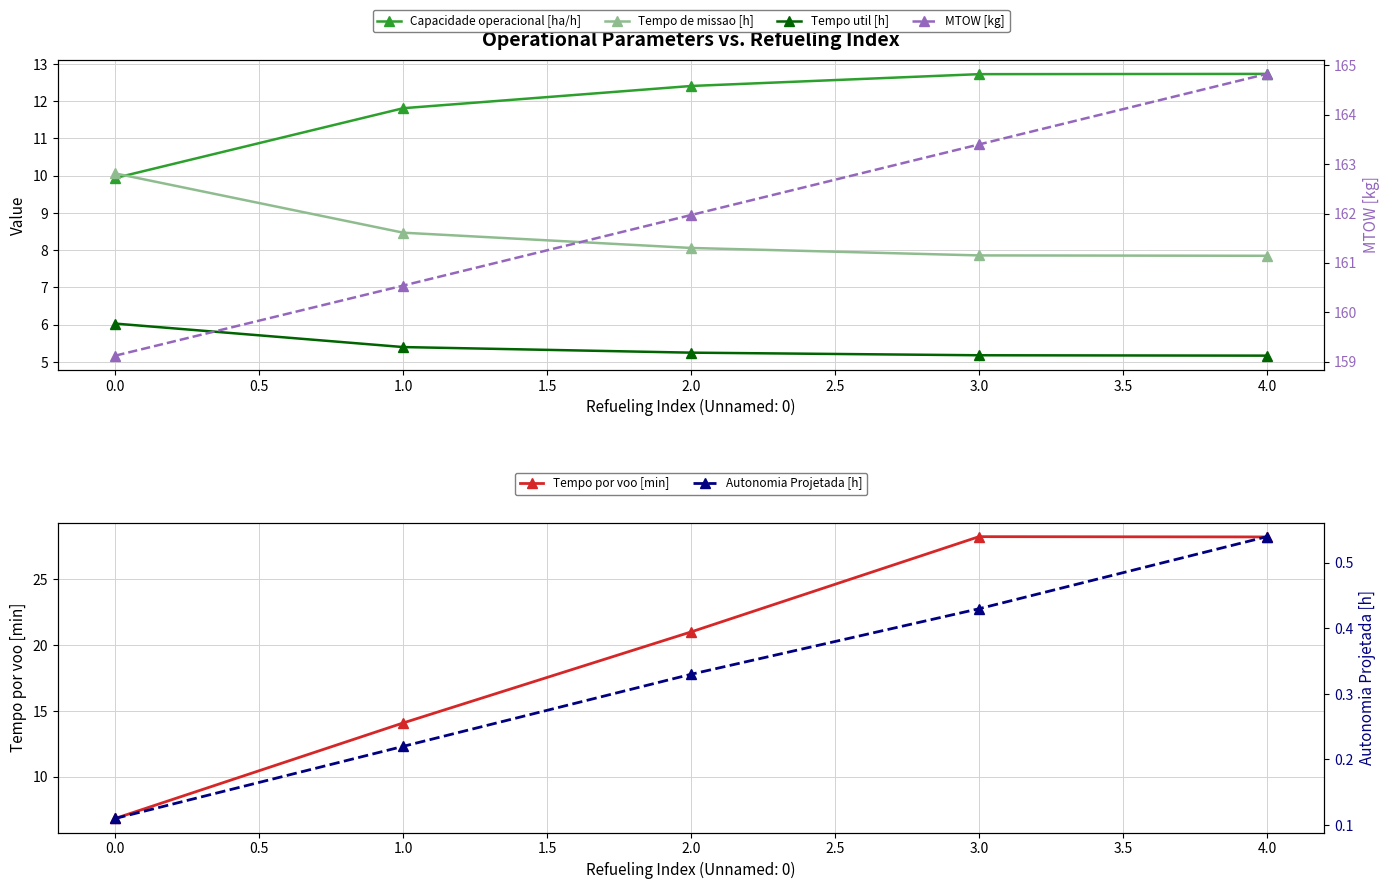

True or false: Tempo util [h] has more than 1 points higher than both neighbors.

False